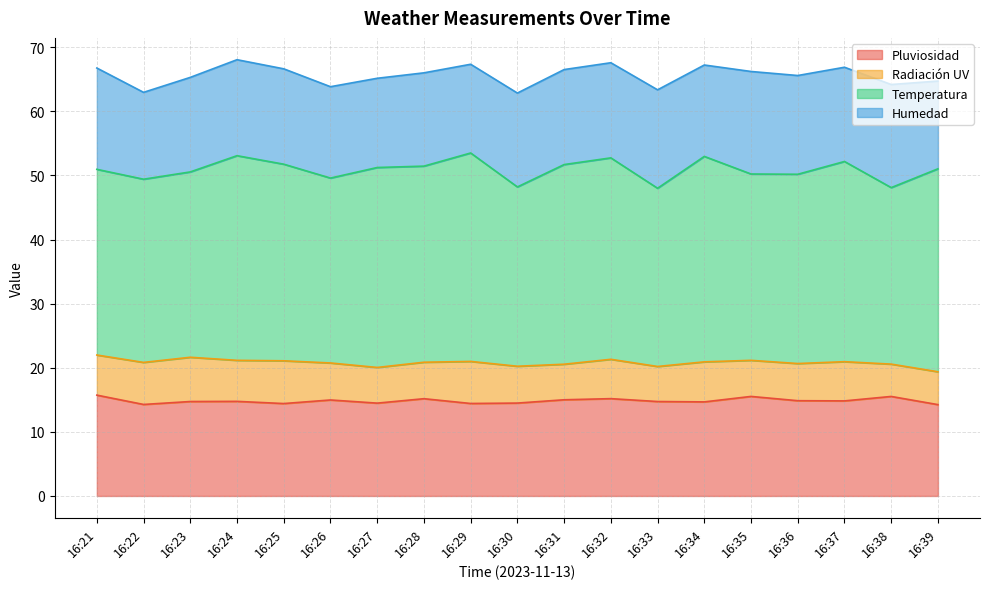

Is it true that Radiación UV equals 10.6 at 16:37?

False